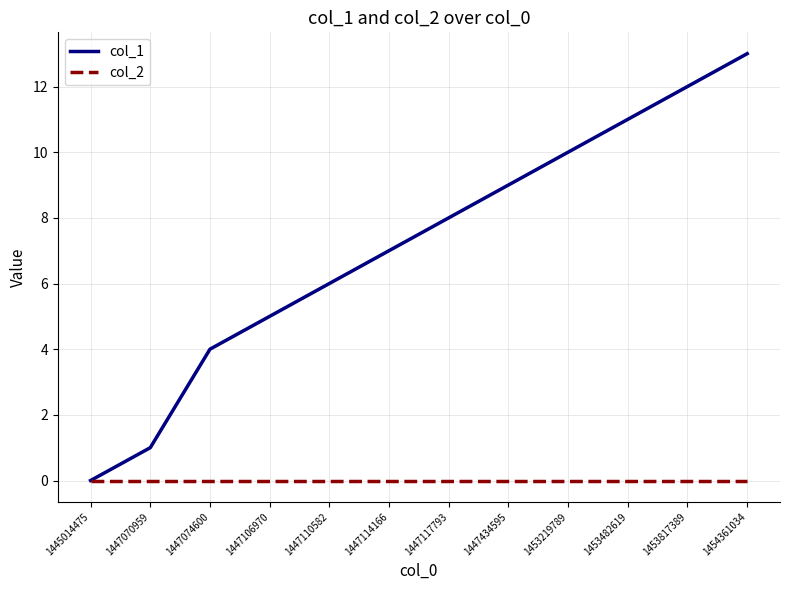

List the labels in order of col_1 value, largest first.

1454361034, 1453817389, 1453482619, 1453219789, 1447434595, 1447117793, 1447114166, 1447110582, 1447106970, 1447074600, 1447070959, 1445014475